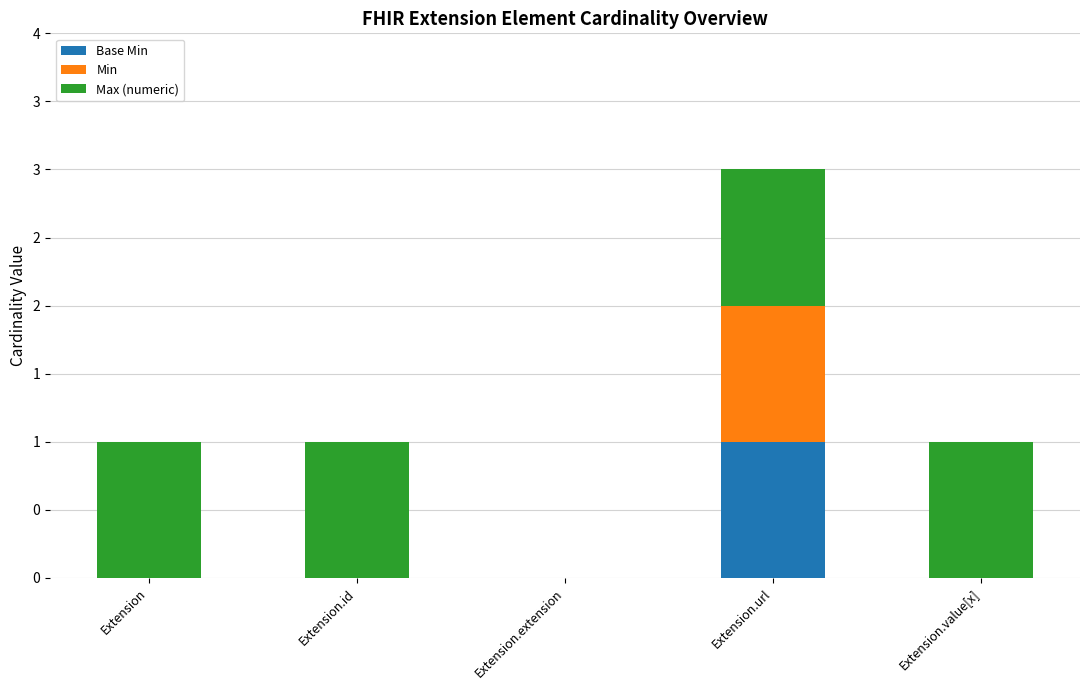

What are all the series names shown in the legend?

Base Min, Min, Max (numeric)